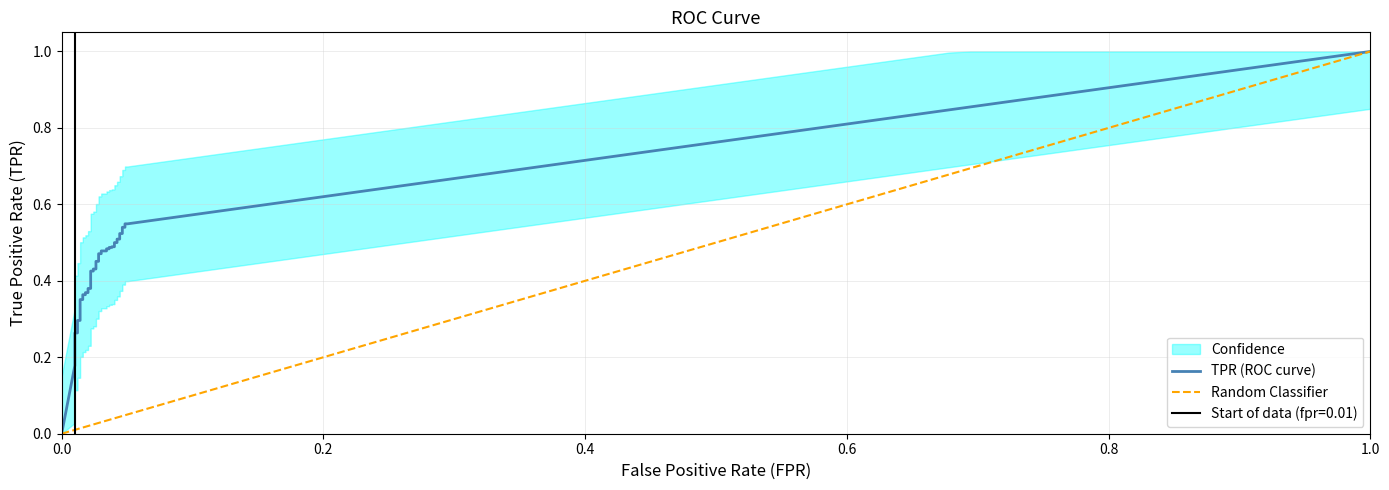

Is this an area chart (filled region under the line)?

No